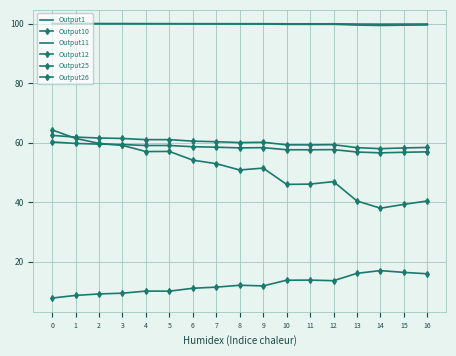

How many lines are shown in the chart?

6